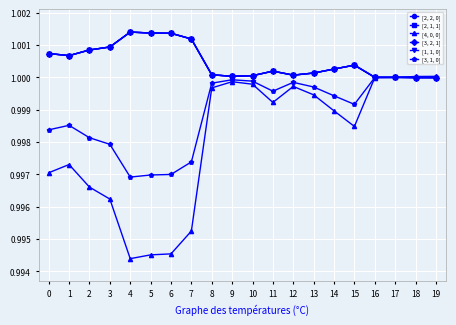

Is this an area chart (filled region under the line)?

No